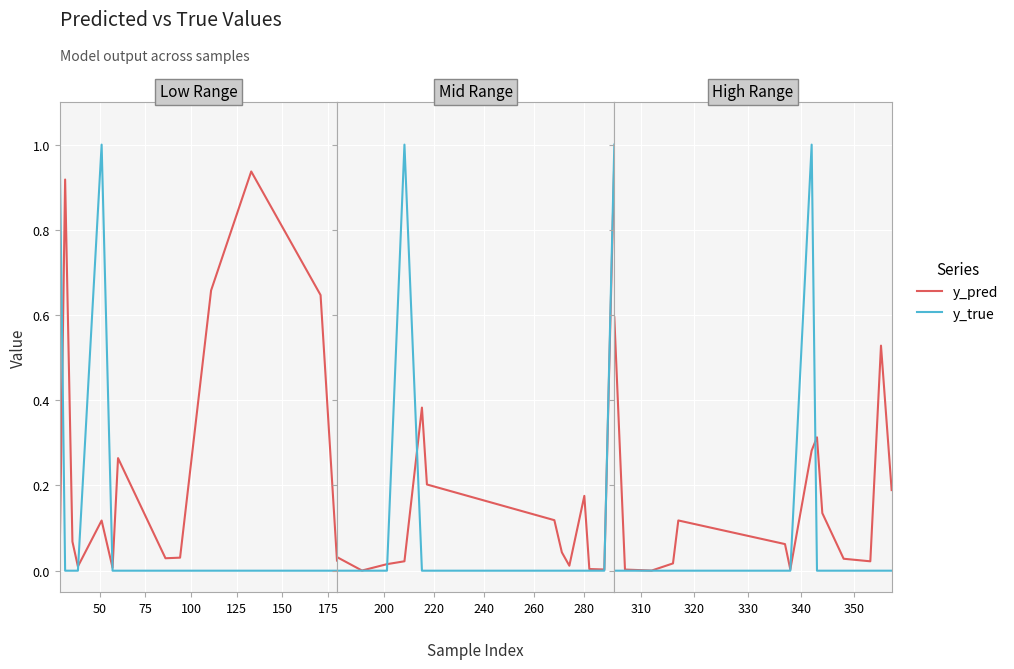

Which series has the largest total across all categories?

y_pred